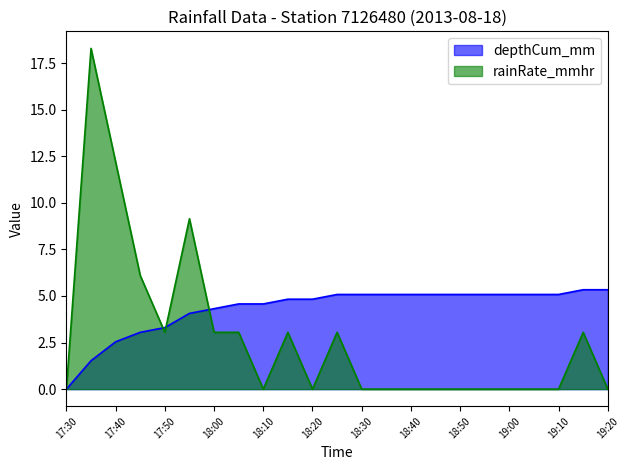

What is the difference between the highest and lowest values at 18:25?

2.0